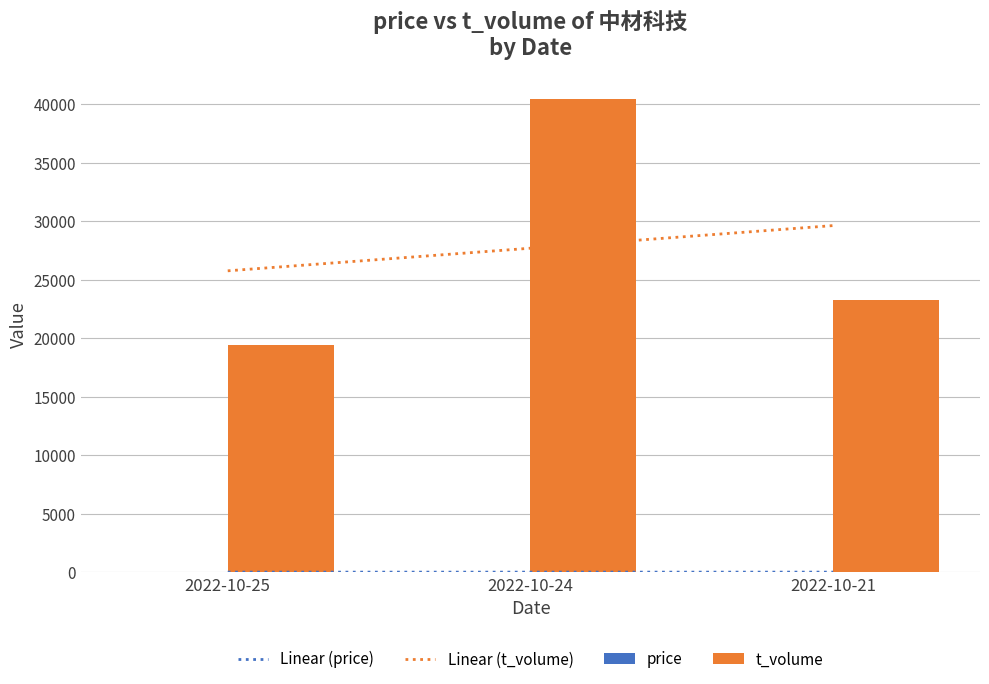

What is the spread (max minus min) of values at 2022-10-21?

29608.3